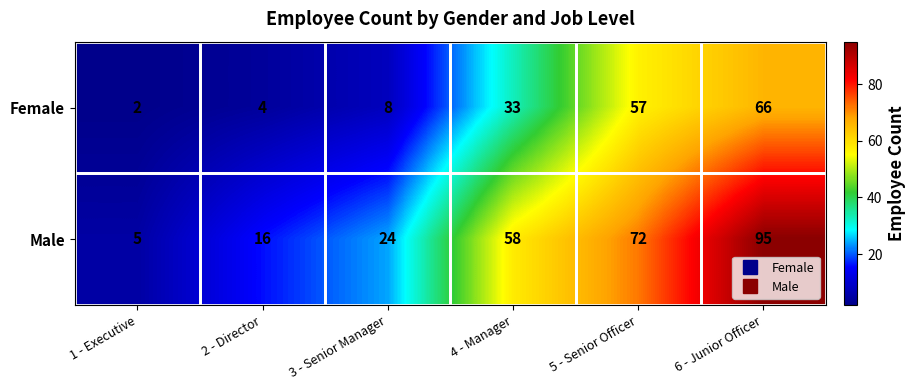

Which category has the lowest value in the Male series?

1 - Executive